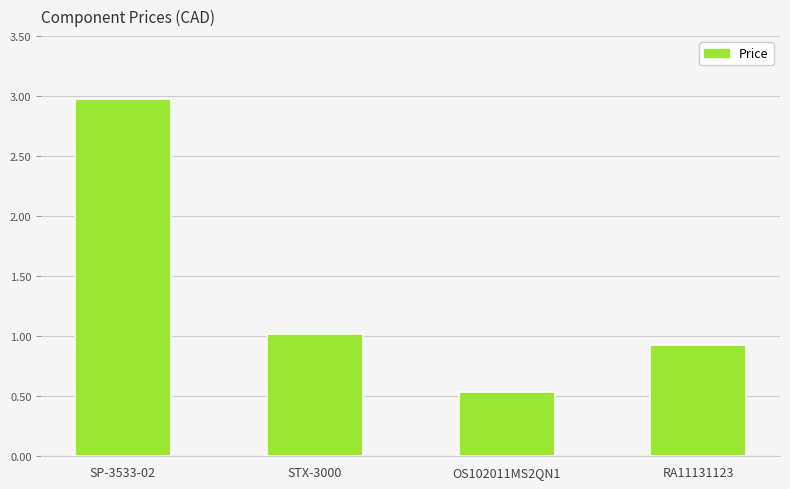

What position from the left is OS102011MS2QN1?

3